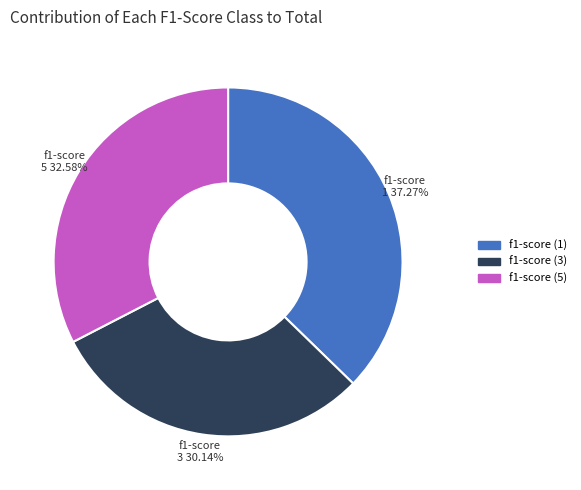

To the nearest percent, what is the combined percentage of f1-score (5) and f1-score (1)?

70%